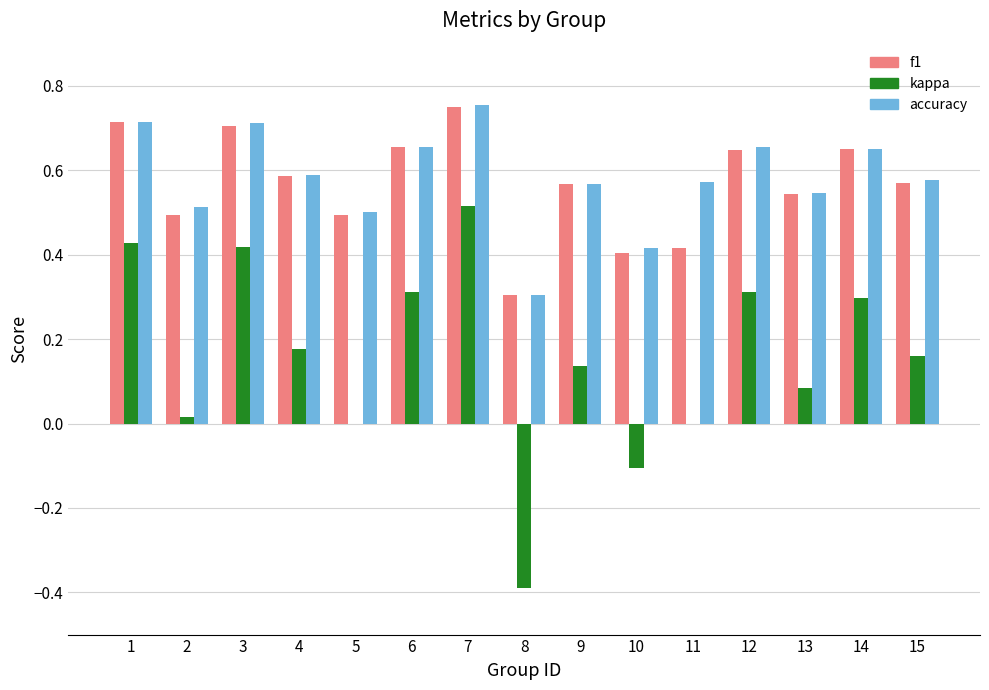

The accuracy series shows 0.7 at 6. True or false?

True